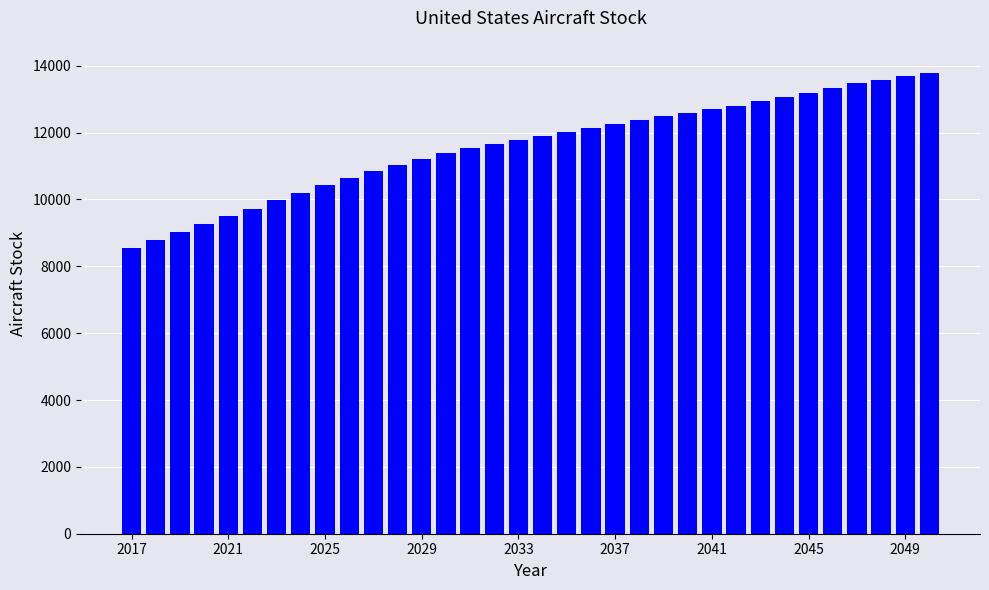

What is the minimum value shown in the chart?

8556.9